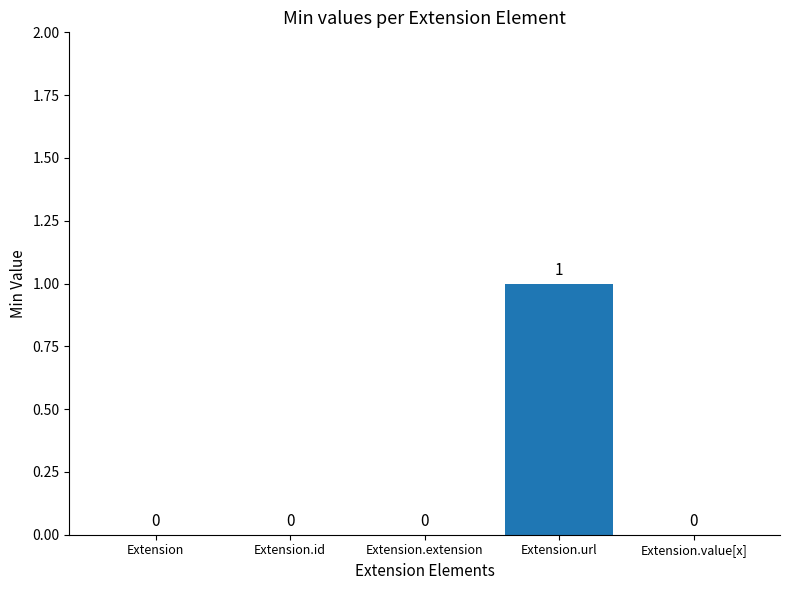

True or false: the data shows -1 at Extension.id.

False